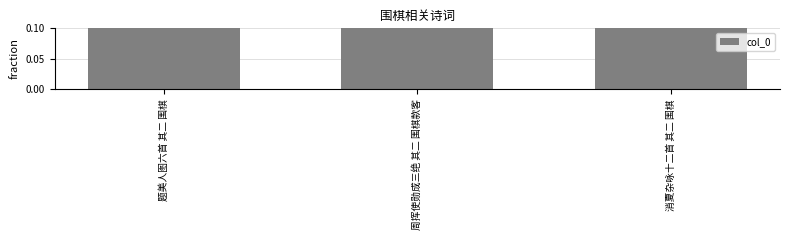

What is the average value?

0.3